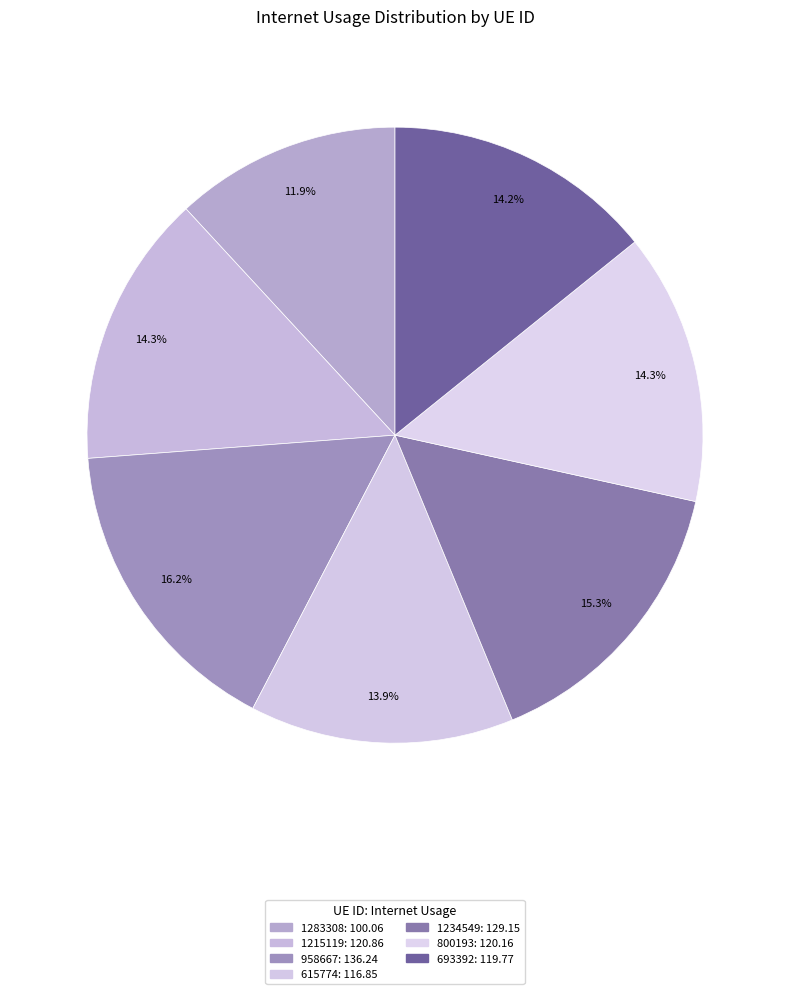

Is 958667 the majority of the pie?

No